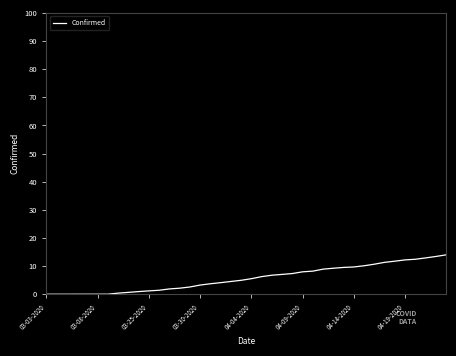

What is the difference between the maximum and minimum values?

14.0